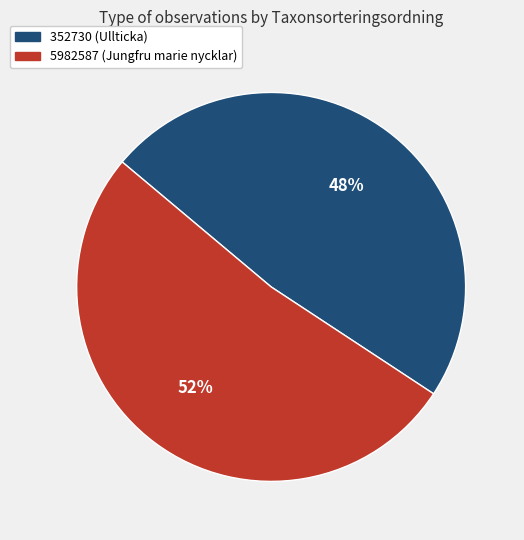

Is 352730 (Ullticka) the majority of the pie?

No